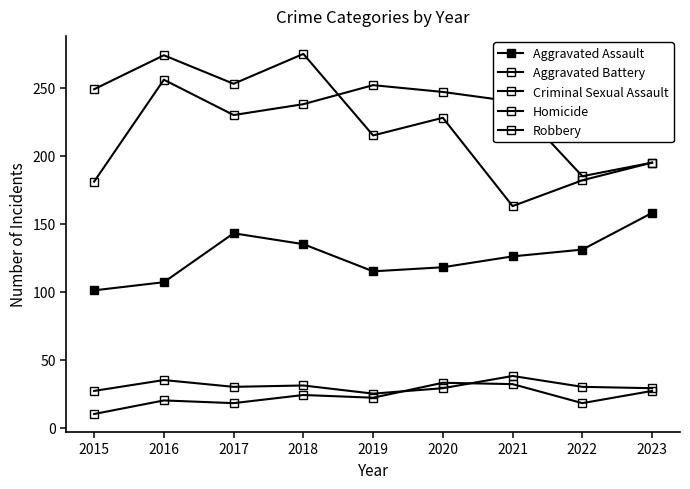

Is this an area chart (filled region under the line)?

No